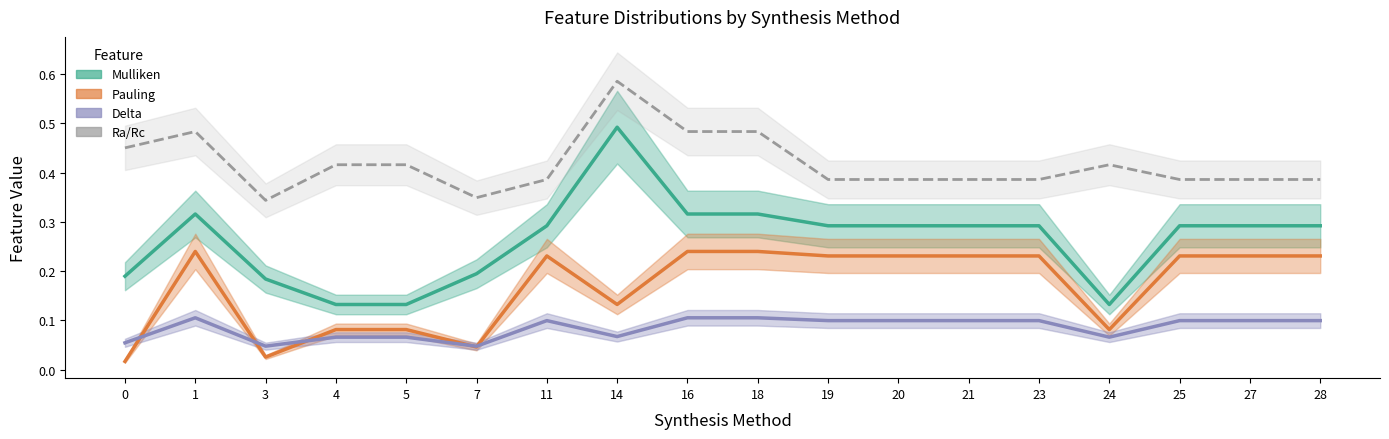

What is the greatest value displayed?

0.6